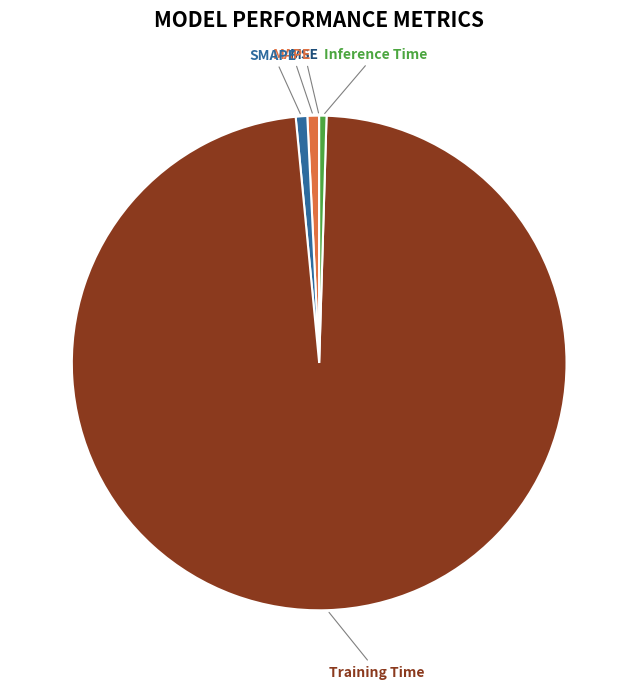

Is it true that Inference Time is 0% of the pie?

True